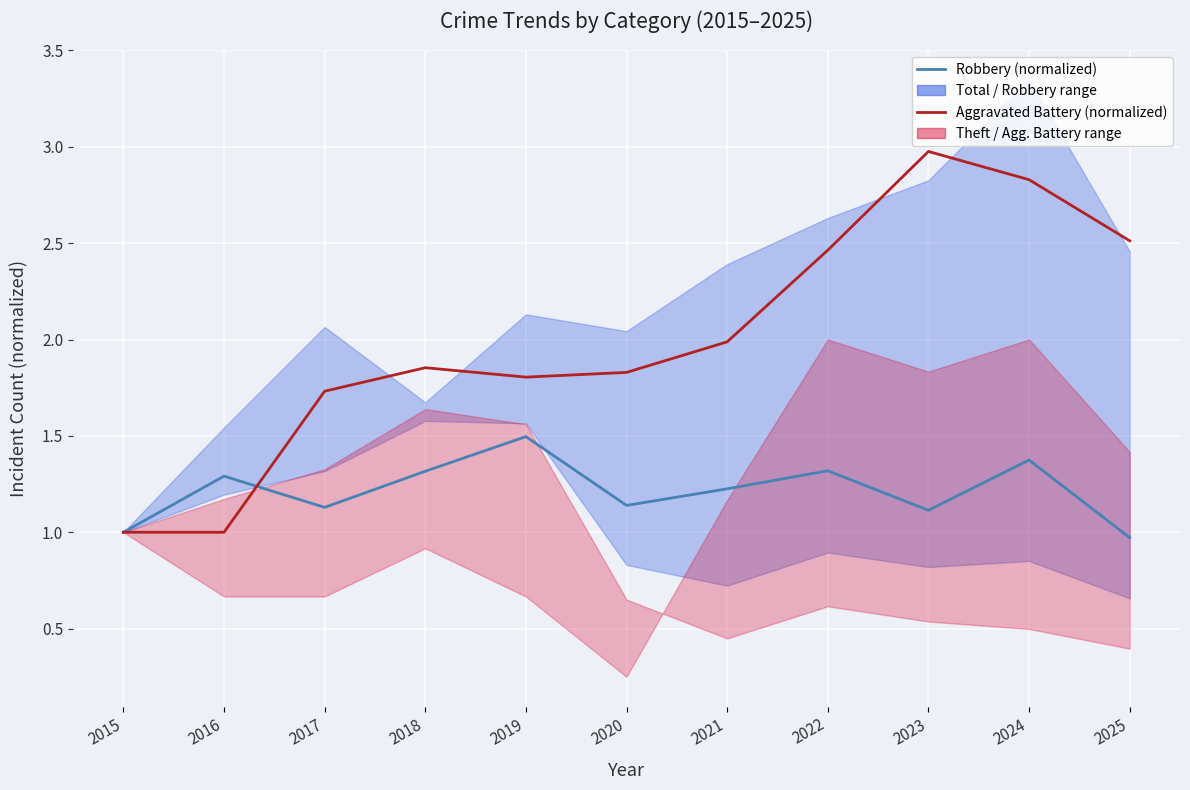

Reading left to right, what are all the values shown in this chart?

Robbery (normalized): 1.0	1.3	1.1	1.3	1.5	1.1	1.2	1.3	1.1	1.4	1.0
Aggravated Battery (normalized): 1.0	1.0	1.7	1.9	1.8	1.8	2.0	2.5	3.0	2.8	2.5